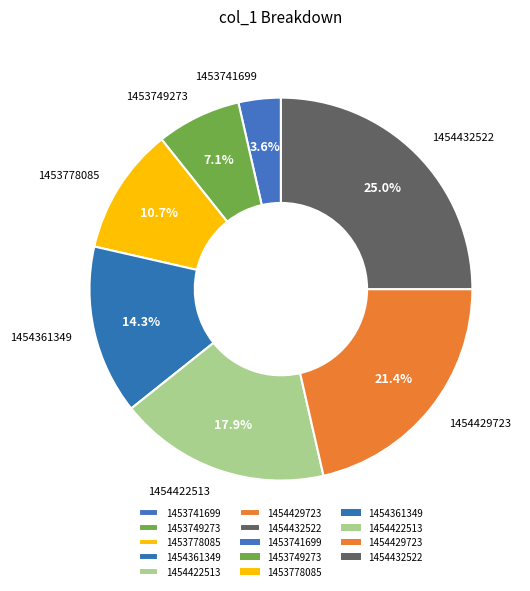

Is there a majority slice in this chart?

No